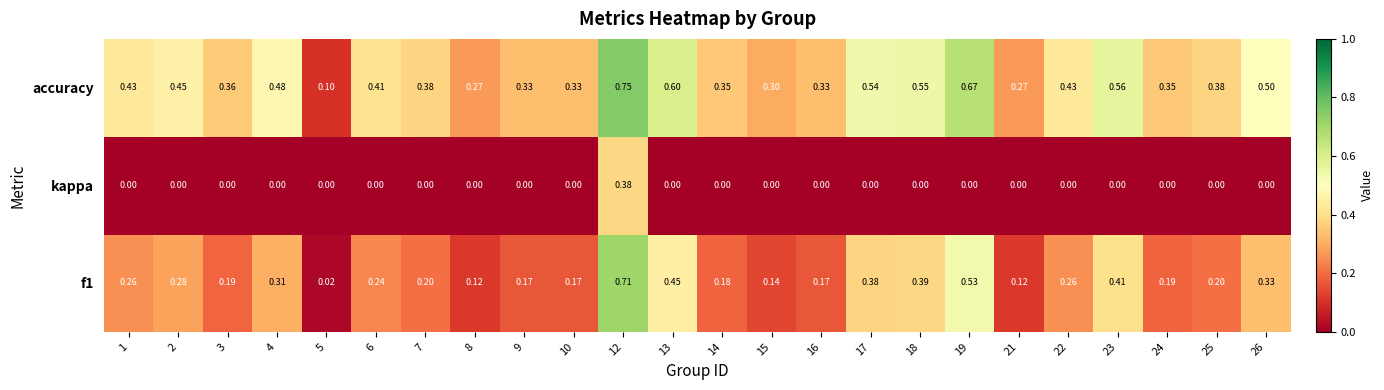

Is the value of f1 at 26 greater than the value of accuracy at 1?

No